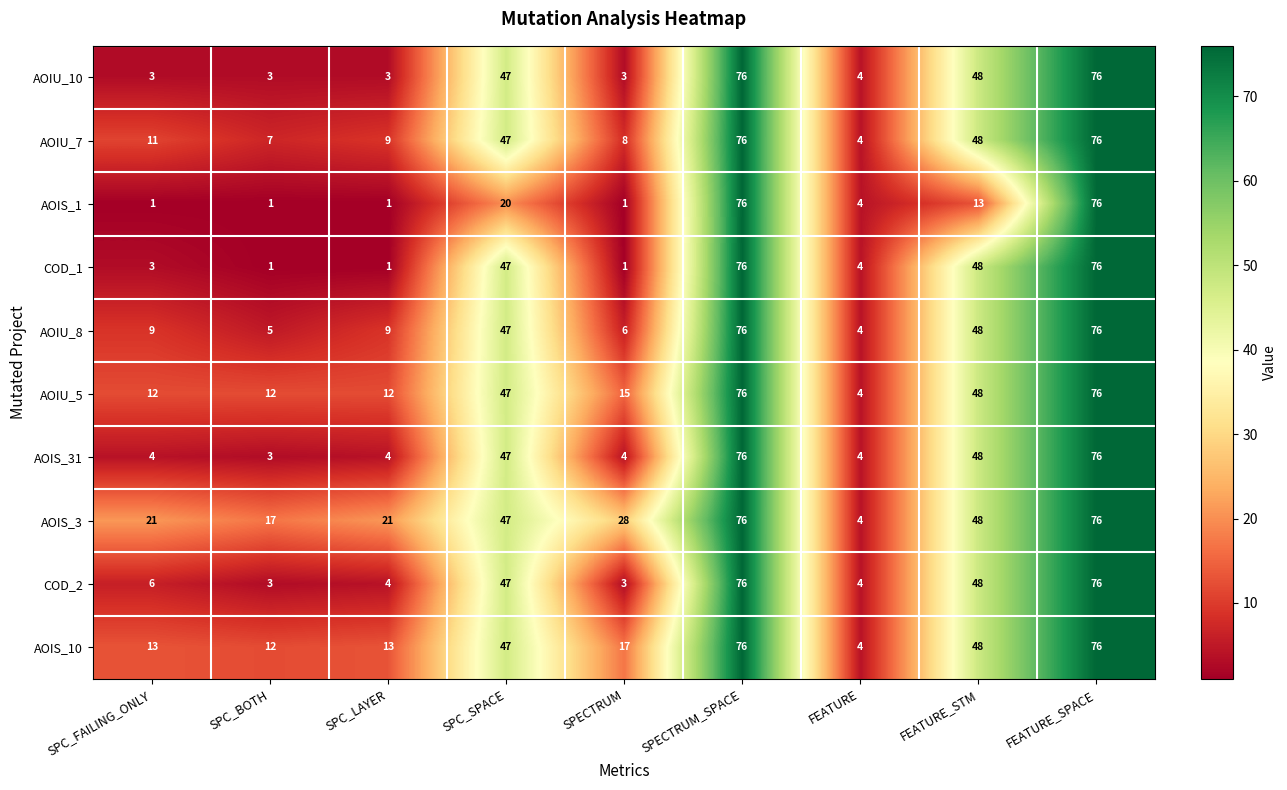

The AOIU_7 series shows 11 at SPC_FAILING_ONLY. True or false?

True